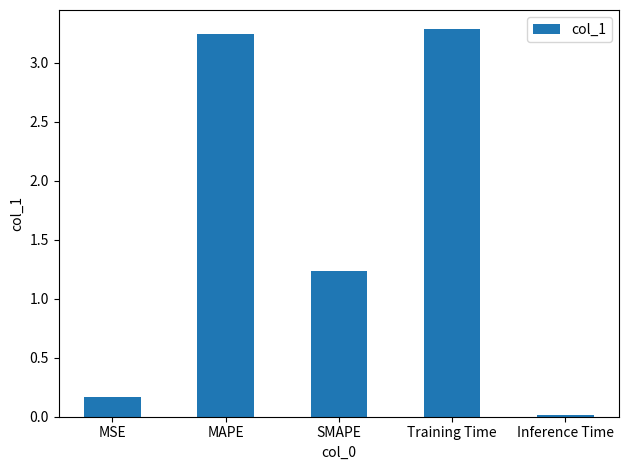

What is the greatest value displayed?

3.3